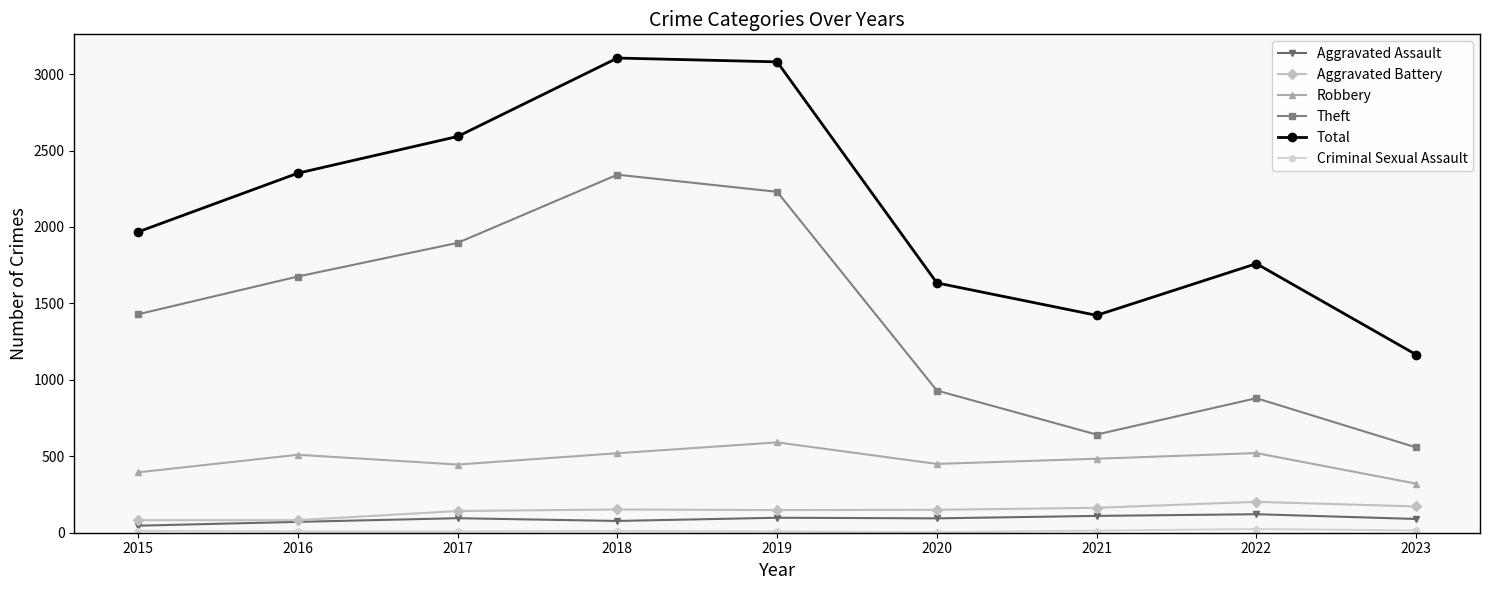

Which series changed the most between 2018 and 2023?

Total